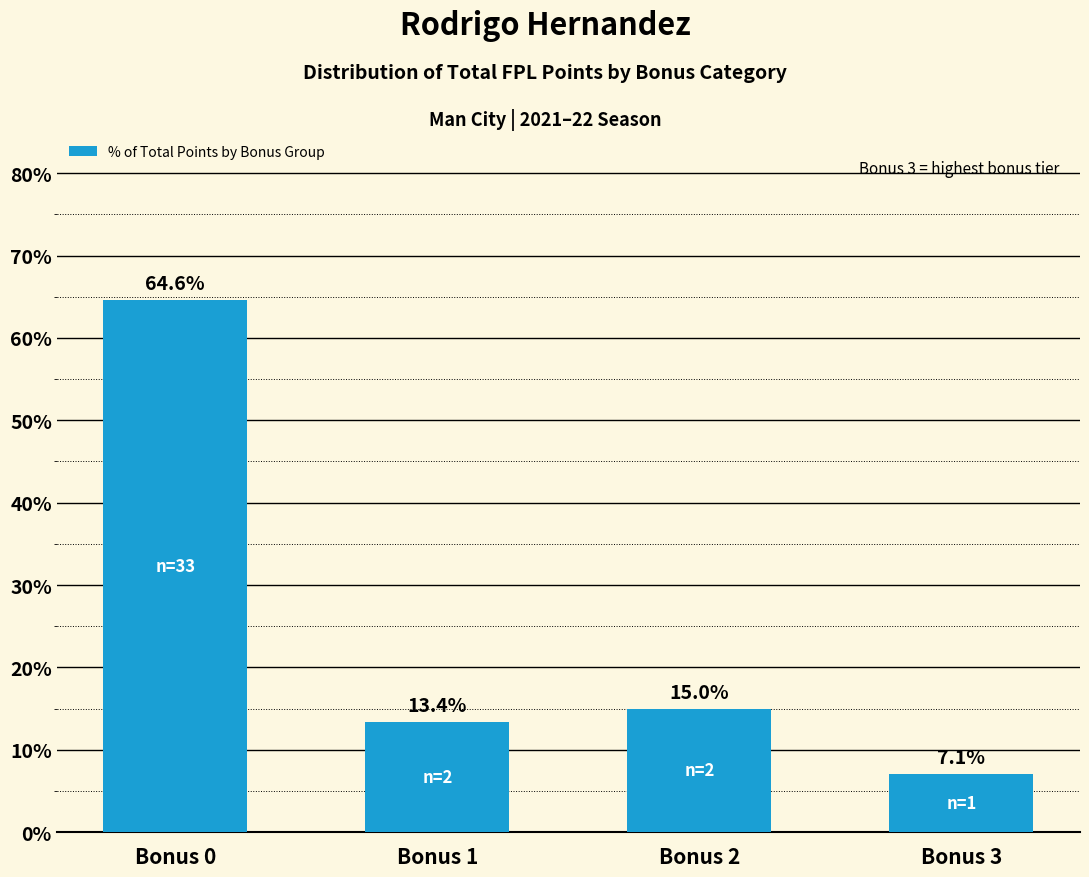

How many distinct data groups are displayed?

1